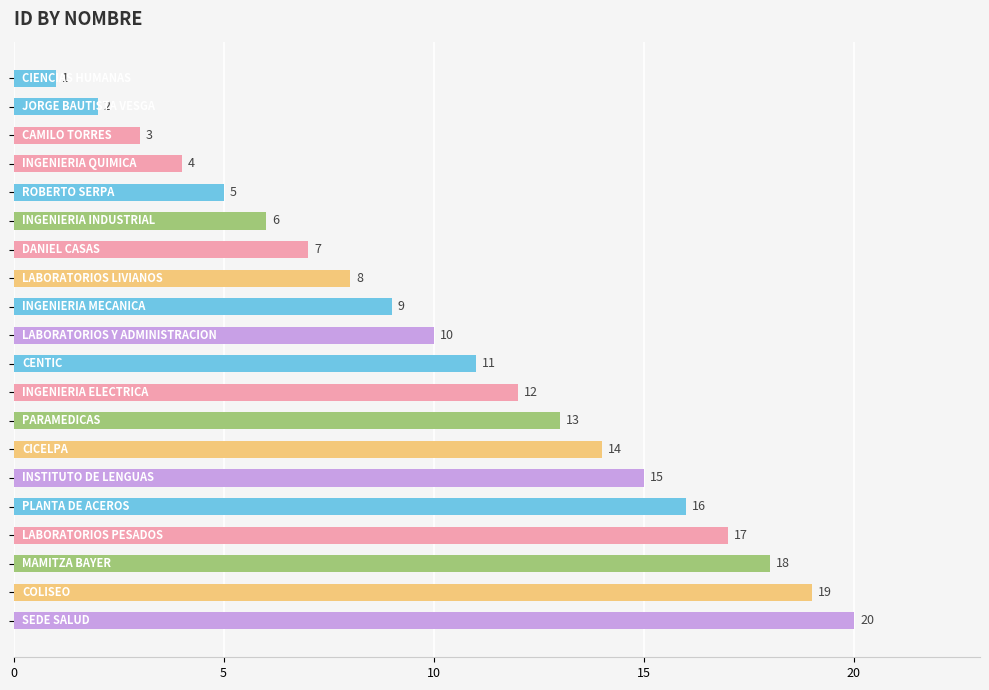

What is the difference between the maximum and minimum values?

19